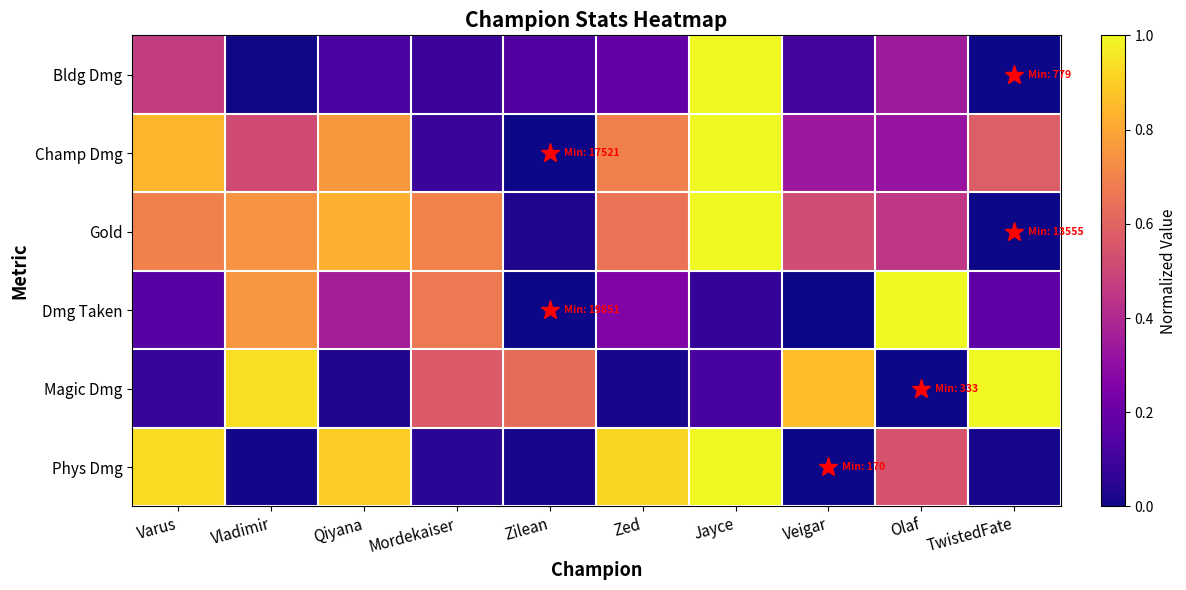

Reading left to right, what are all the values shown in this chart?

Bldg Dmg: Varus=0.5	Vladimir=0.0	Qiyana=0.1	Mordekaiser=0.1	Zilean=0.1	Zed=0.2	Jayce=1.0	Veigar=0.1	Olaf=0.4	TwistedFate=0.0
Champ Dmg: Varus=0.8	Vladimir=0.5	Qiyana=0.8	Mordekaiser=0.1	Zilean=0.0	Zed=0.7	Jayce=1.0	Veigar=0.3	Olaf=0.3	TwistedFate=0.6
Gold: Varus=0.7	Vladimir=0.7	Qiyana=0.8	Mordekaiser=0.7	Zilean=0.0	Zed=0.6	Jayce=1.0	Veigar=0.5	Olaf=0.4	TwistedFate=0.0
Dmg Taken: Varus=0.2	Vladimir=0.8	Qiyana=0.4	Mordekaiser=0.7	Zilean=0.0	Zed=0.3	Jayce=0.1	Veigar=0.0	Olaf=1.0	TwistedFate=0.2
Magic Dmg: Varus=0.1	Vladimir=0.9	Qiyana=0.0	Mordekaiser=0.6	Zilean=0.6	Zed=0.0	Jayce=0.1	Veigar=0.9	Olaf=0.0	TwistedFate=1.0
Phys Dmg: Varus=0.9	Vladimir=0.0	Qiyana=0.9	Mordekaiser=0.1	Zilean=0.0	Zed=0.9	Jayce=1.0	Veigar=0.0	Olaf=0.5	TwistedFate=0.0